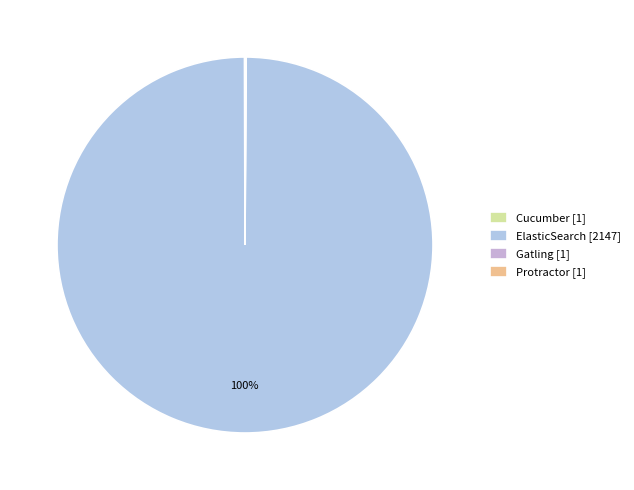

Rank the categories by value from lowest to highest.

Cucumber, Gatling, Protractor, ElasticSearch